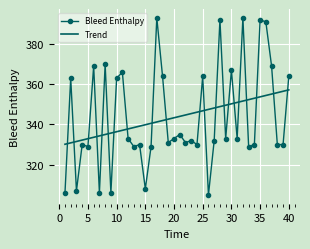

Which series has the widest spread of values?

Bleed Enthalpy